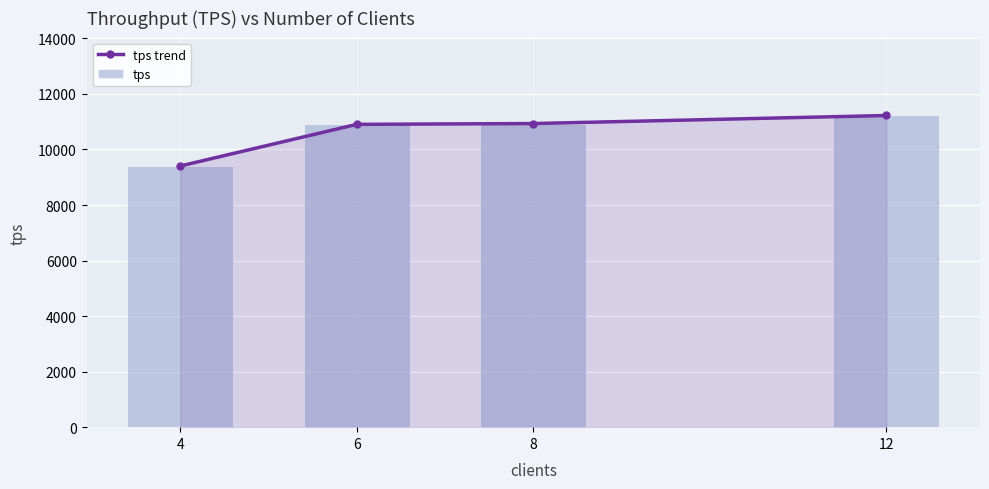

What is the sum of all tps trend values?

42468